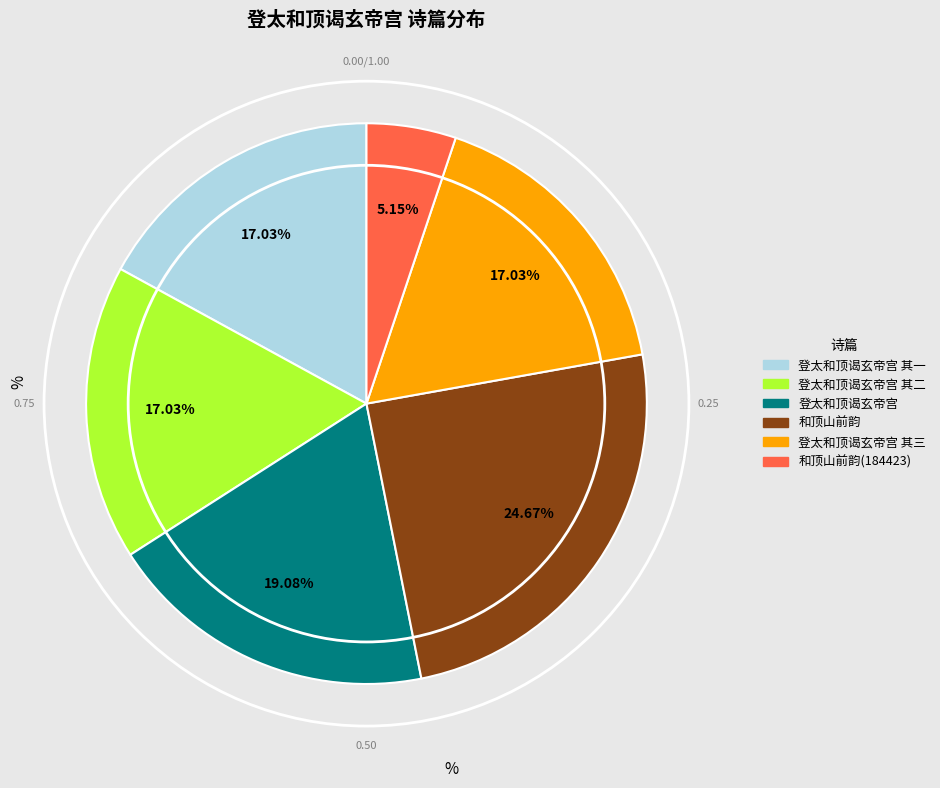

Is there any slice that represents more than half of the pie?

No